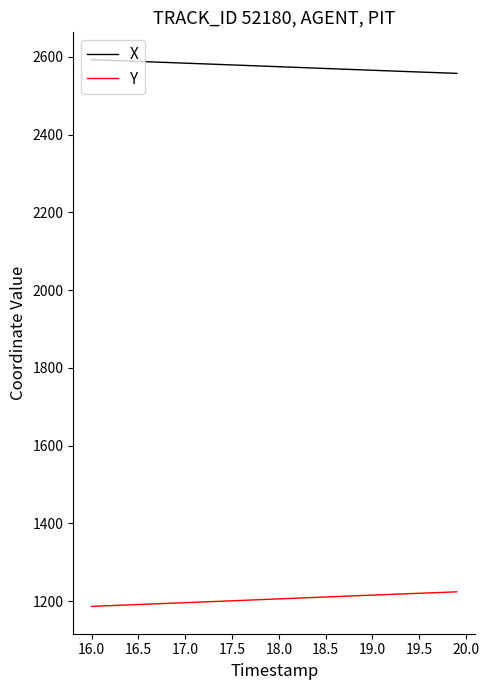

Which series has the largest total across all categories?

X